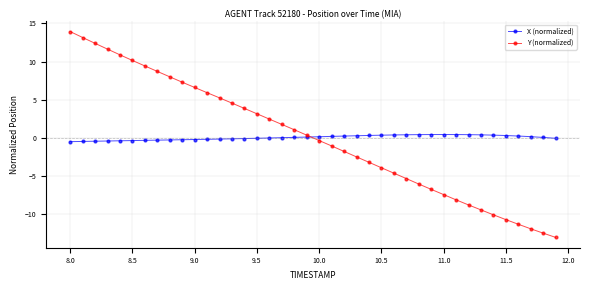

What is the value of the X (normalized) point at the 4th from the left?

-0.5